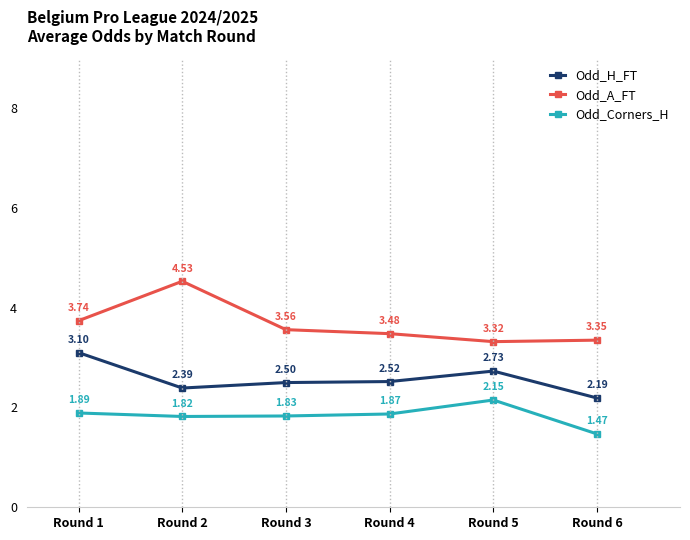

Is this an area chart (filled region under the line)?

No